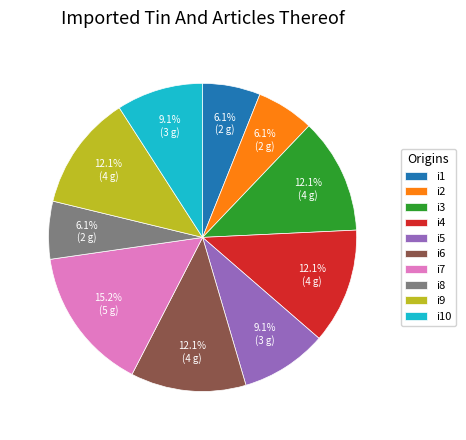

Approximately how many times larger is the value at i2 compared to i5?

0.7